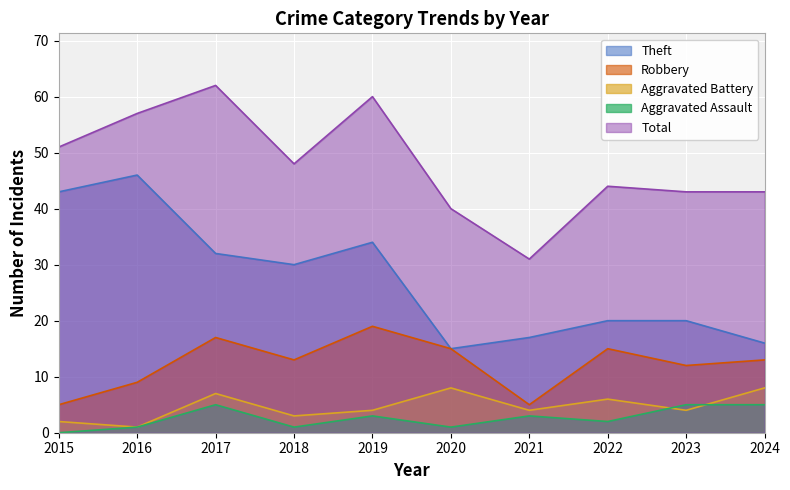

The Total series shows 87 at 2016. True or false?

False